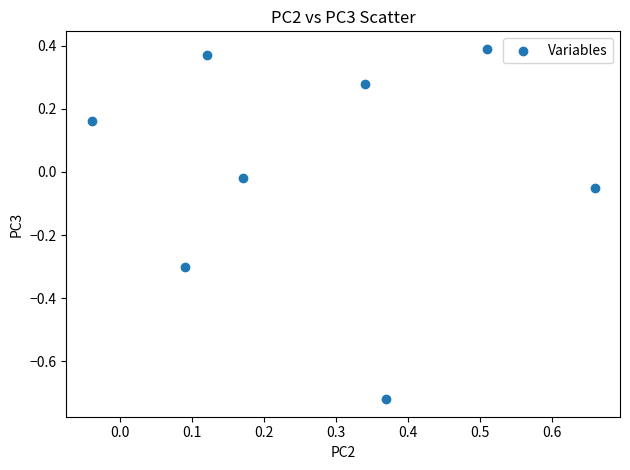

What is the range of Y values (max minus min)?

1.1